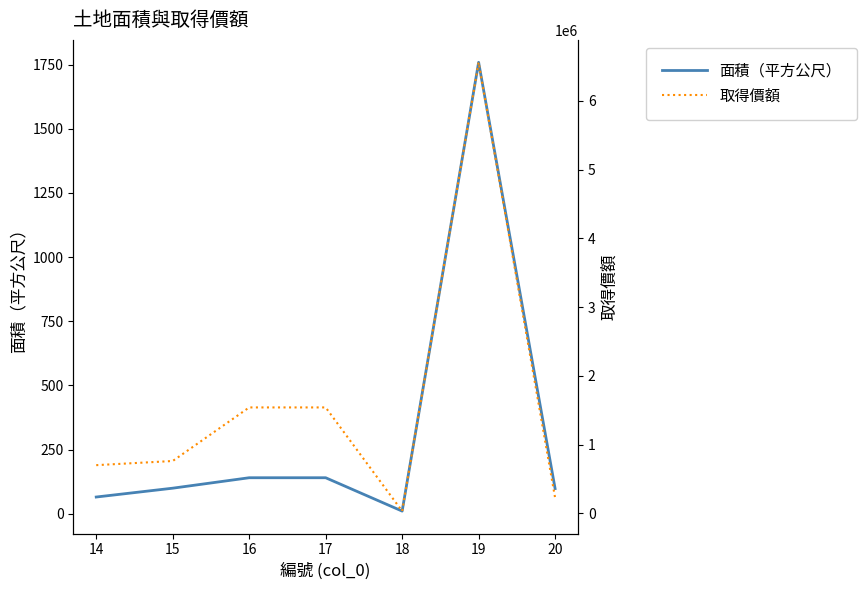

True or false: 面積（平方公尺） has a value of 1759.0 at 19.

True